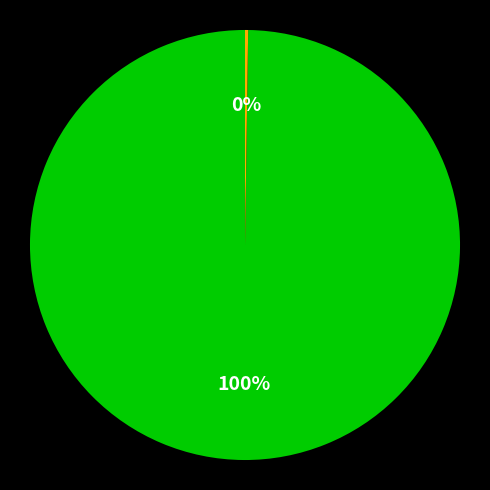

To the nearest percent, what is the difference between the largest and smallest slice percentages?

100%